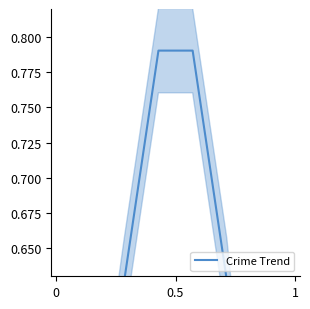

The chart shows a value of 0.7 at 0.5. True or false?

False